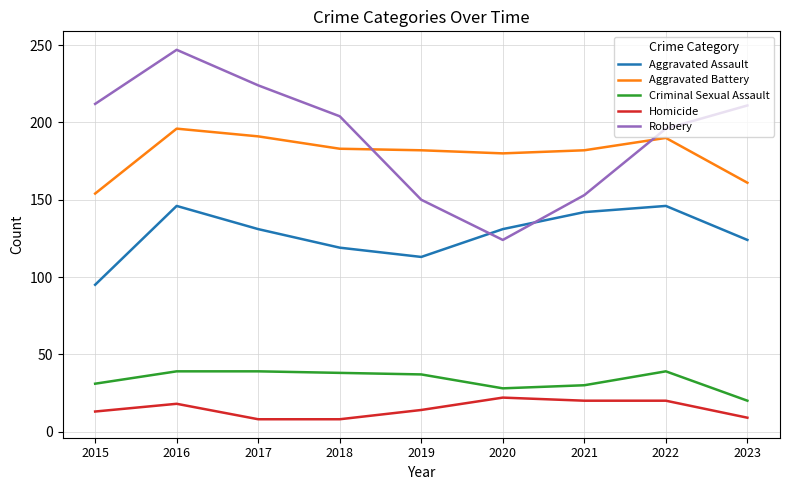

Where is the first local maximum for Aggravated Battery?

2016